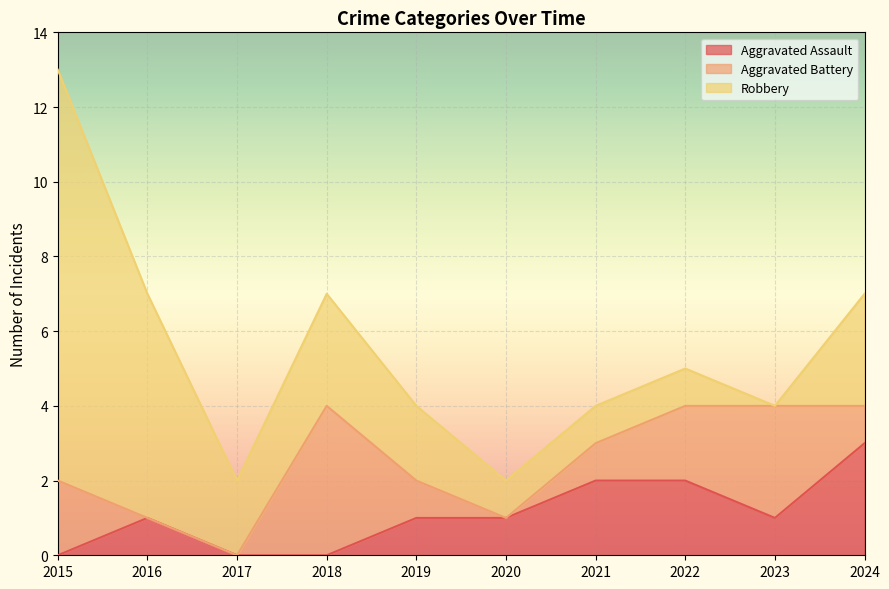

The value of Aggravated Battery at 2015 is 4. True or false?

False